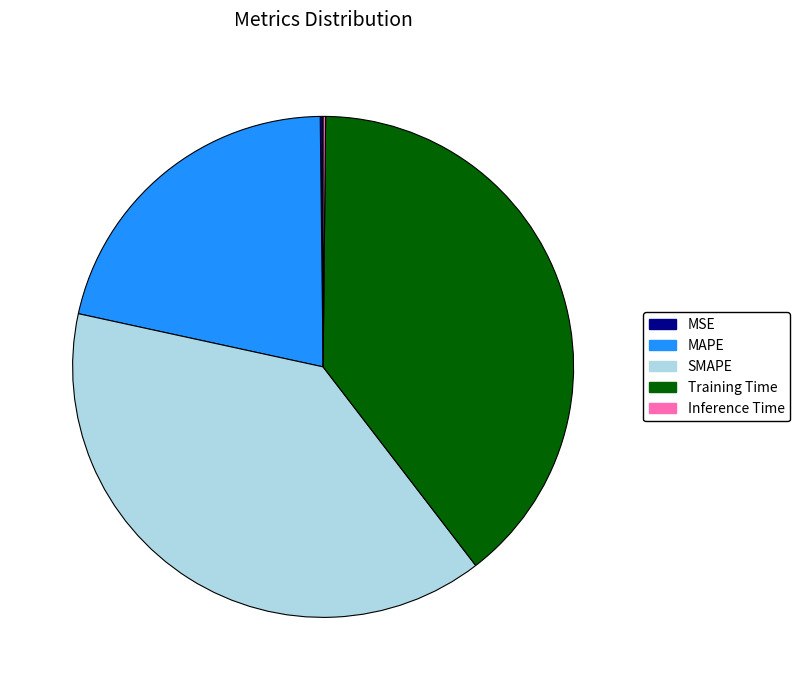

Approximately how many times larger is the value at MAPE compared to SMAPE?

0.6